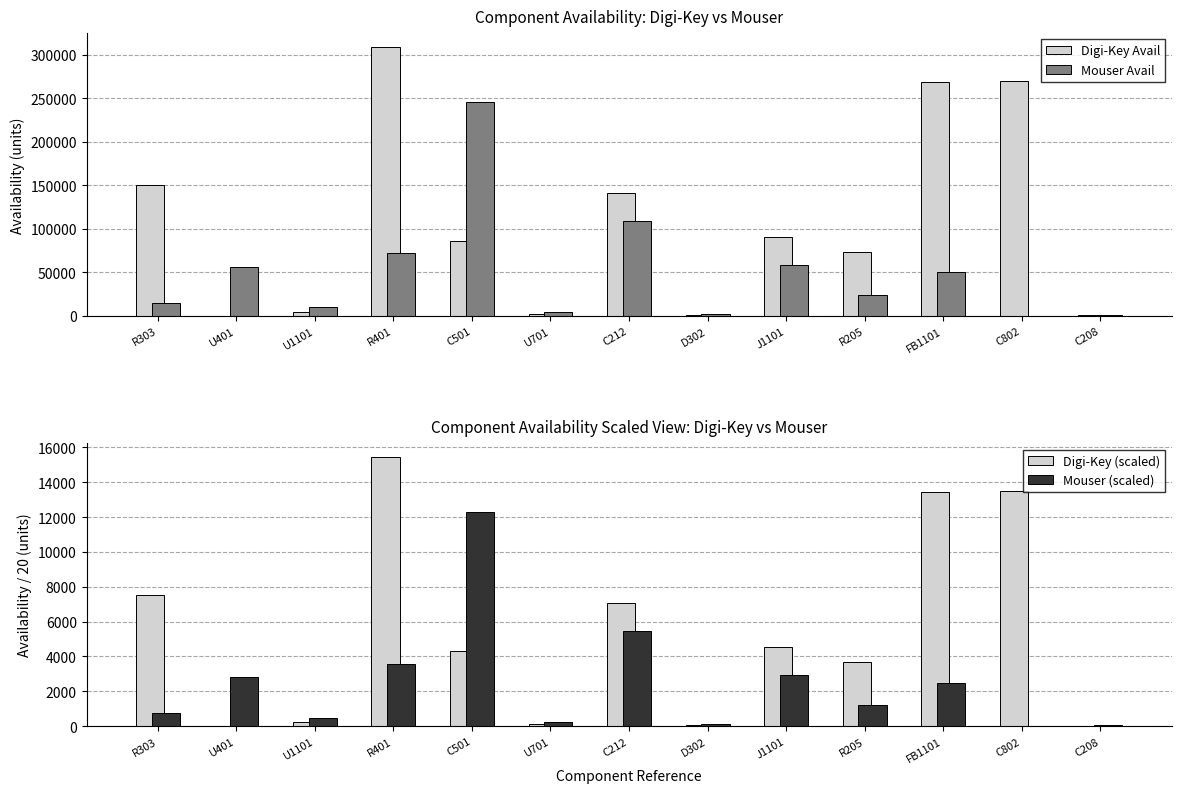

Which series has the largest total across all categories?

Digi-Key Avail